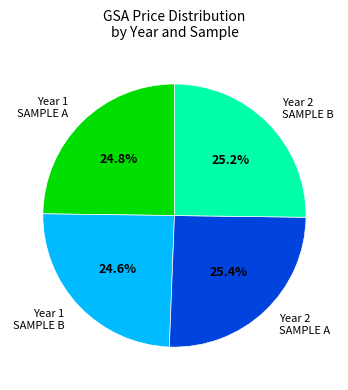

Is Year 2 SAMPLE A the majority of the pie?

No